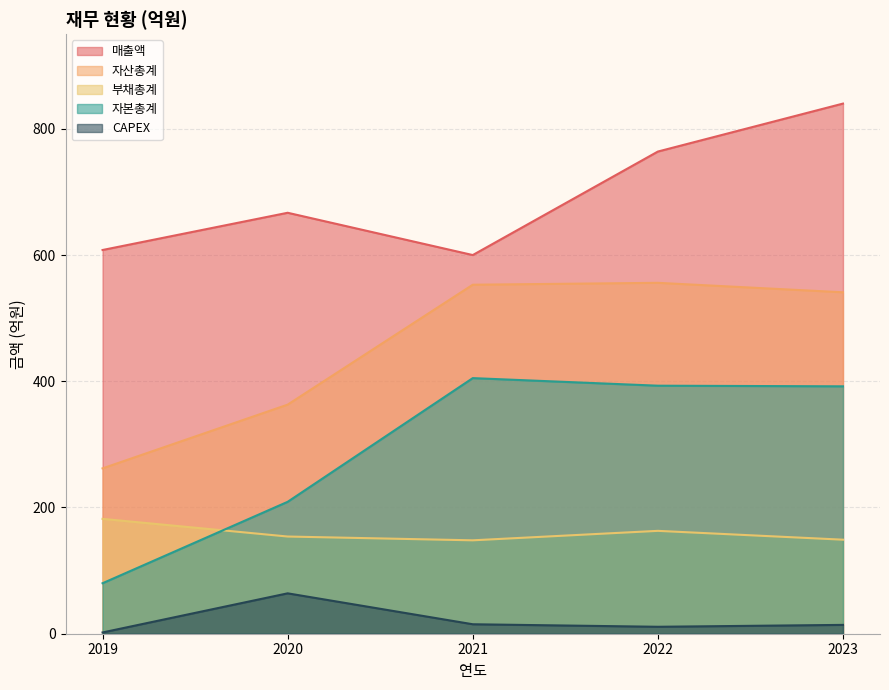

Which series changed the most between 2021 and 2023?

매출액